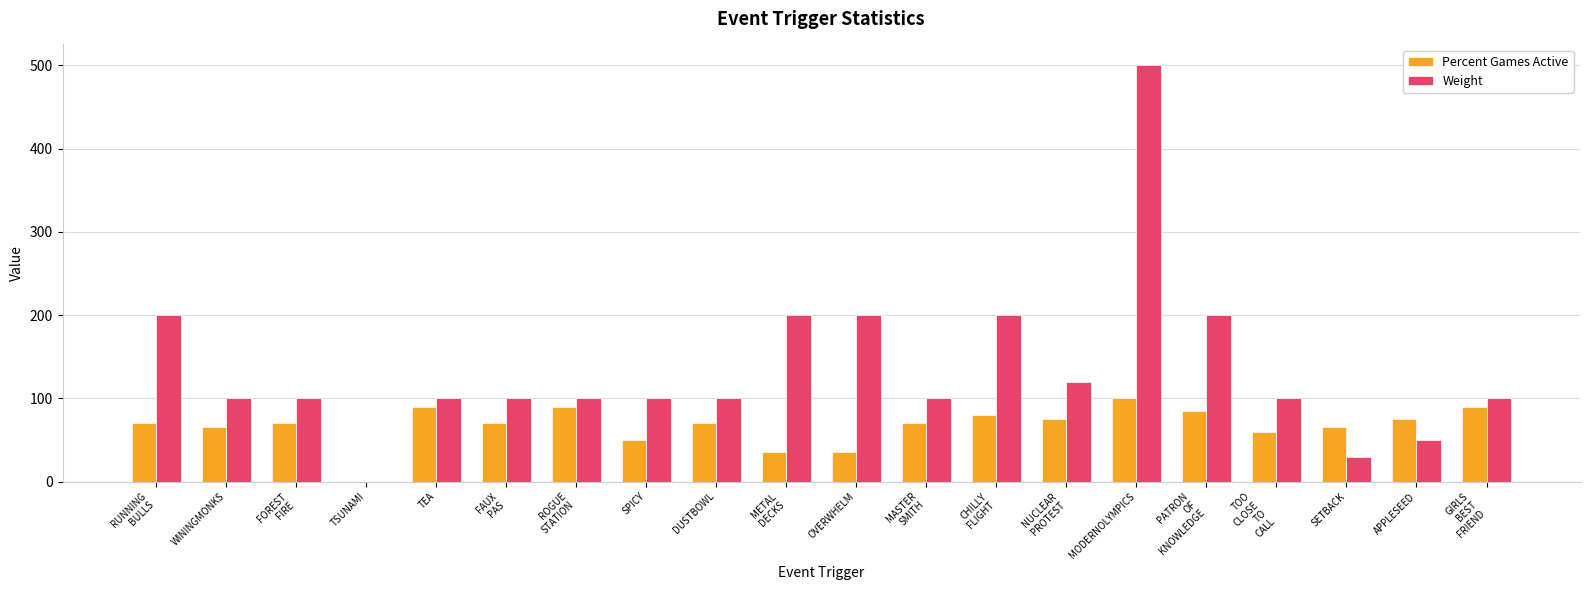

Which label corresponds to the largest value in the chart?

MODERNOLYMPICS